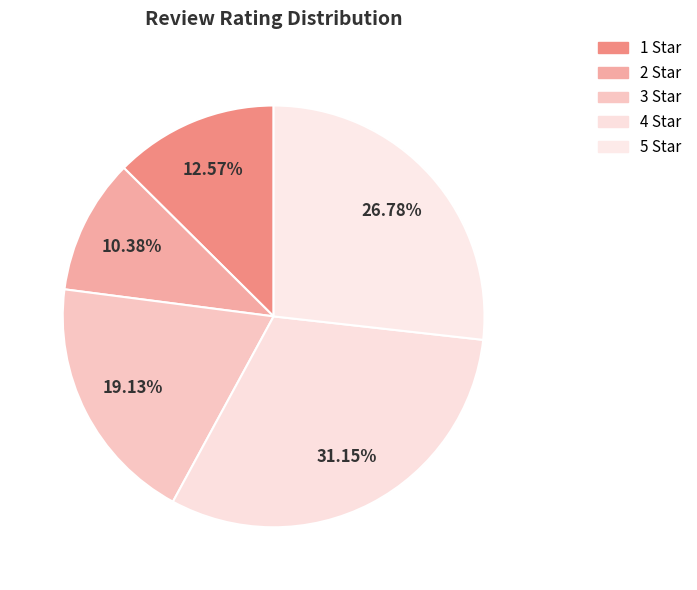

True or false: 2 Star accounts for 10% of the total.

True